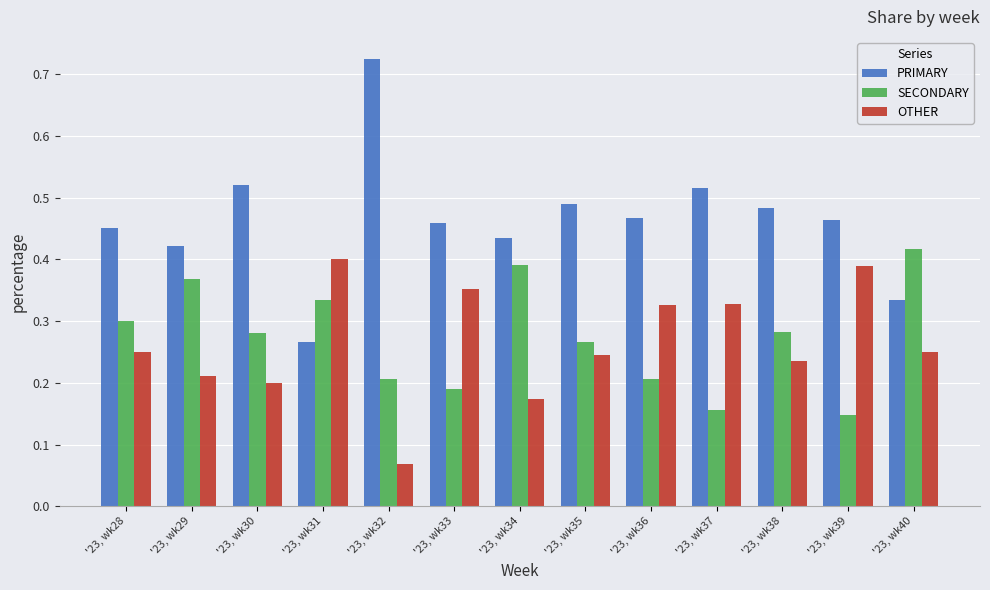

List the labels in order of PRIMARY value, smallest first.

'23, wk31, '23, wk40, '23, wk29, '23, wk34, '23, wk28, '23, wk33, '23, wk39, '23, wk36, '23, wk38, '23, wk35, '23, wk37, '23, wk30, '23, wk32